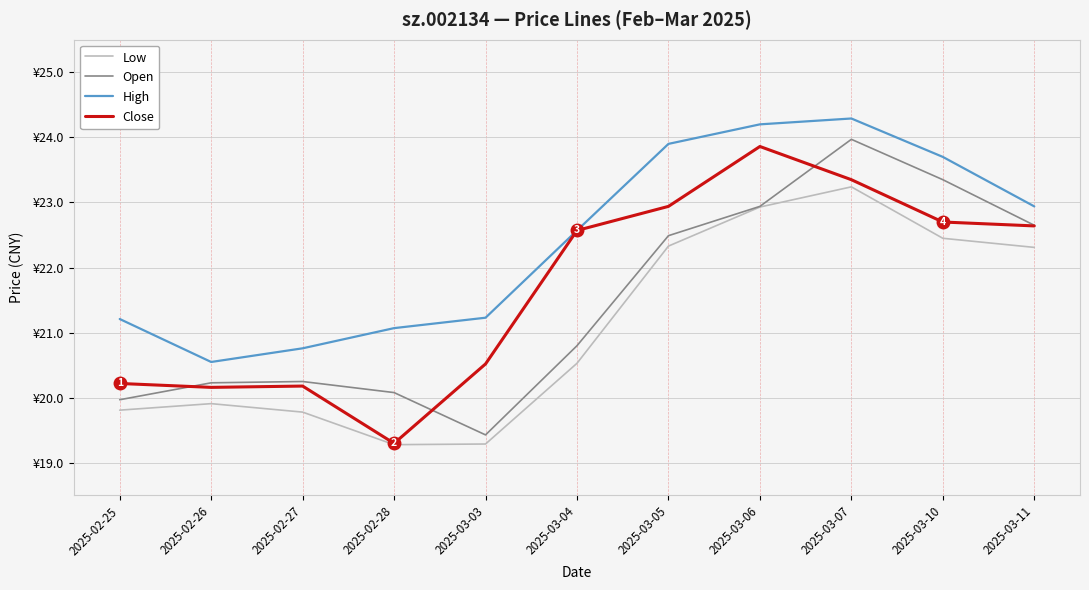

Rank the categories by Low value from highest to lowest.

2025-03-07, 2025-03-06, 2025-03-10, 2025-03-05, 2025-03-11, 2025-03-04, 2025-02-26, 2025-02-25, 2025-02-27, 2025-03-03, 2025-02-28